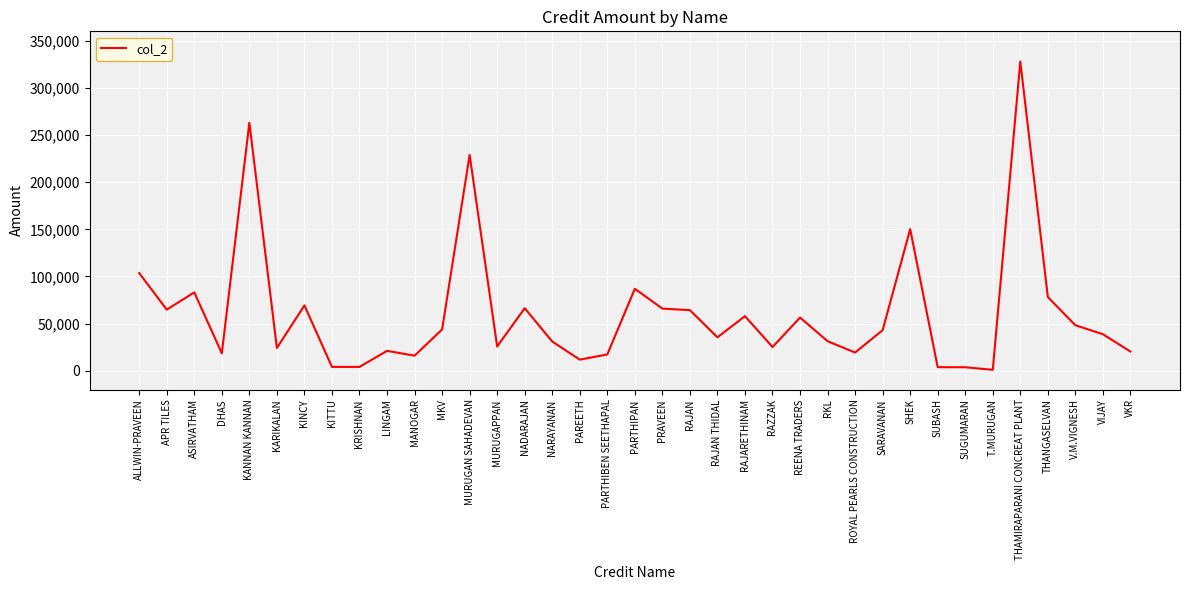

What is the approximate value at NARAYANAN?

31000